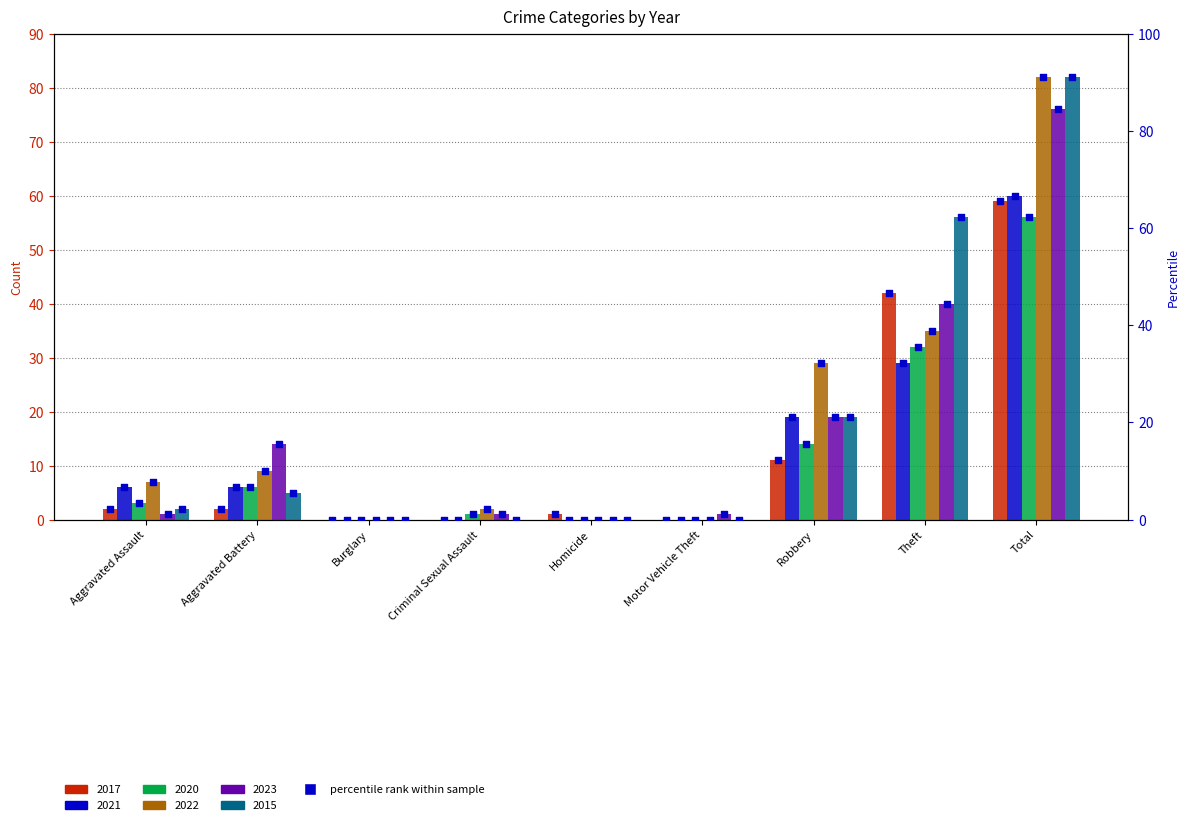

Which has a higher value, Total or Motor Vehicle Theft?

Total